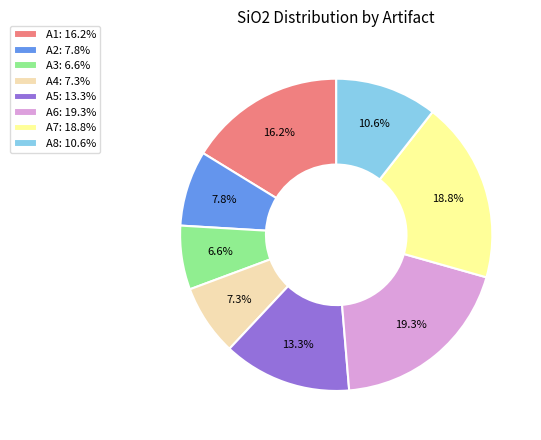

Count the number of slices in the pie.

8